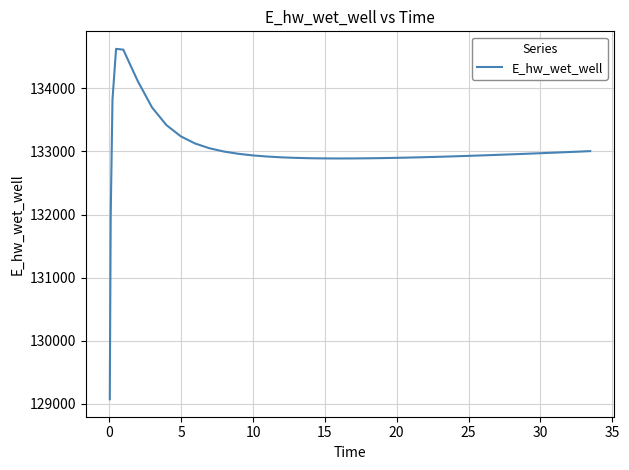

What is the minimum value shown in the chart?

129070.3